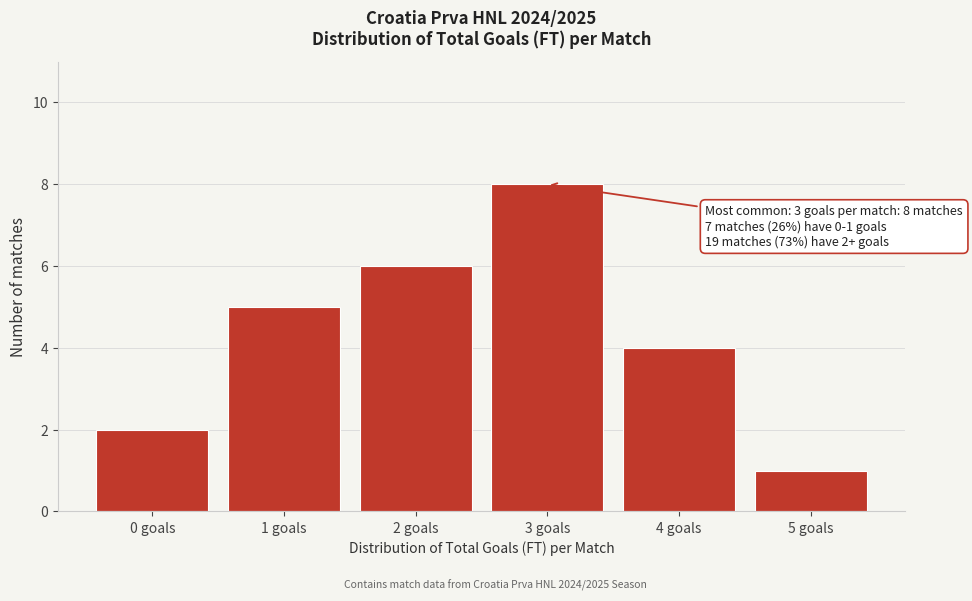

Over which range of the x-axis is the bar tallest?

2.5 to 3.5